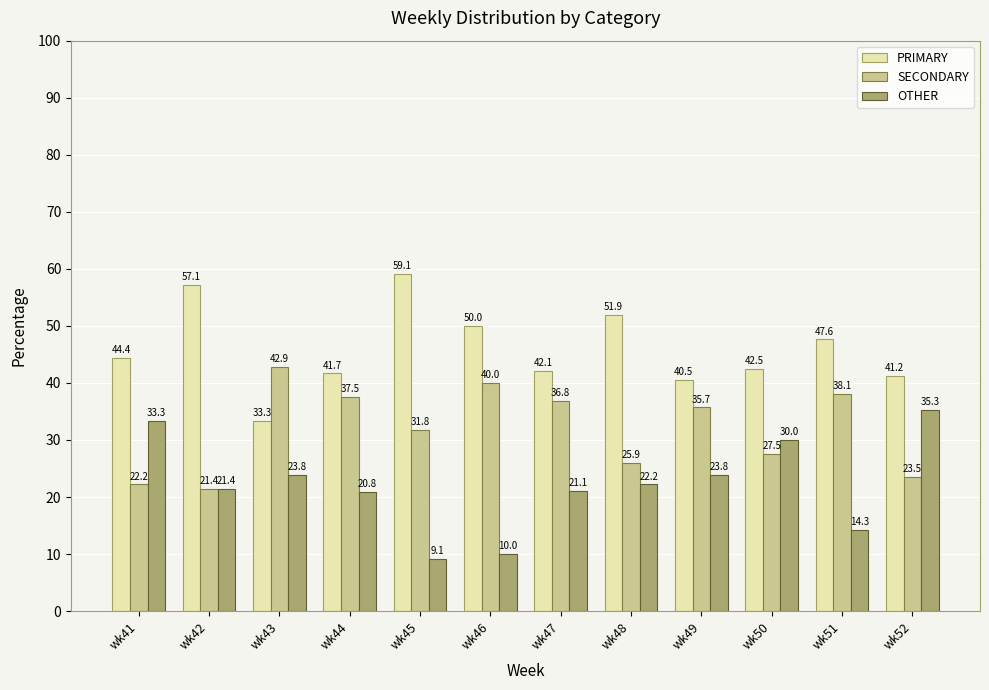

What is the average value of the SECONDARY series?

32.0